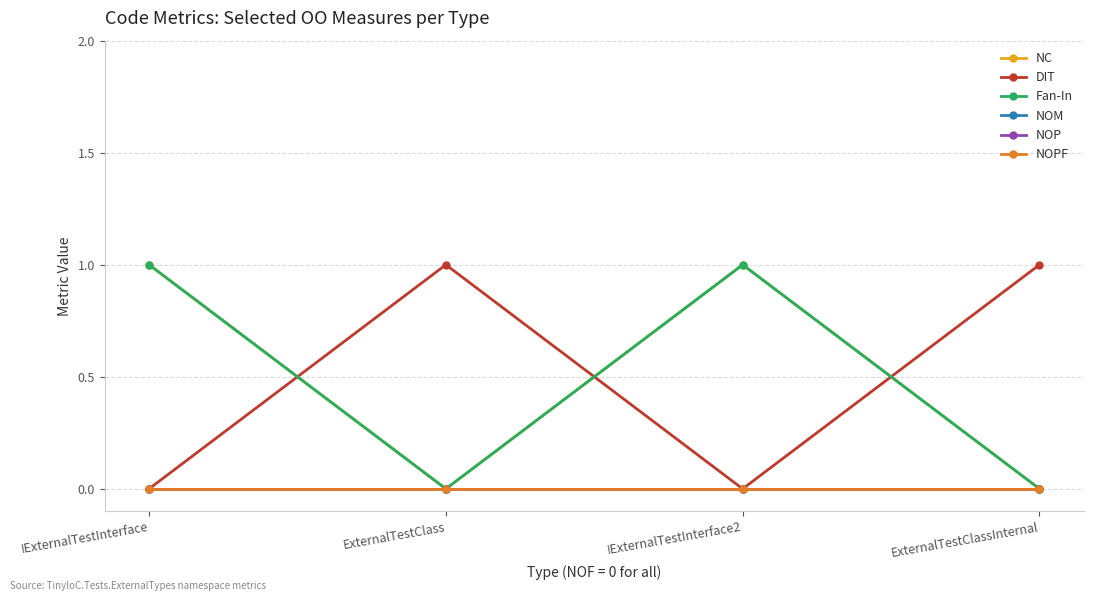

What is the label of the 2nd point from the right?

IExternalTestInterface2